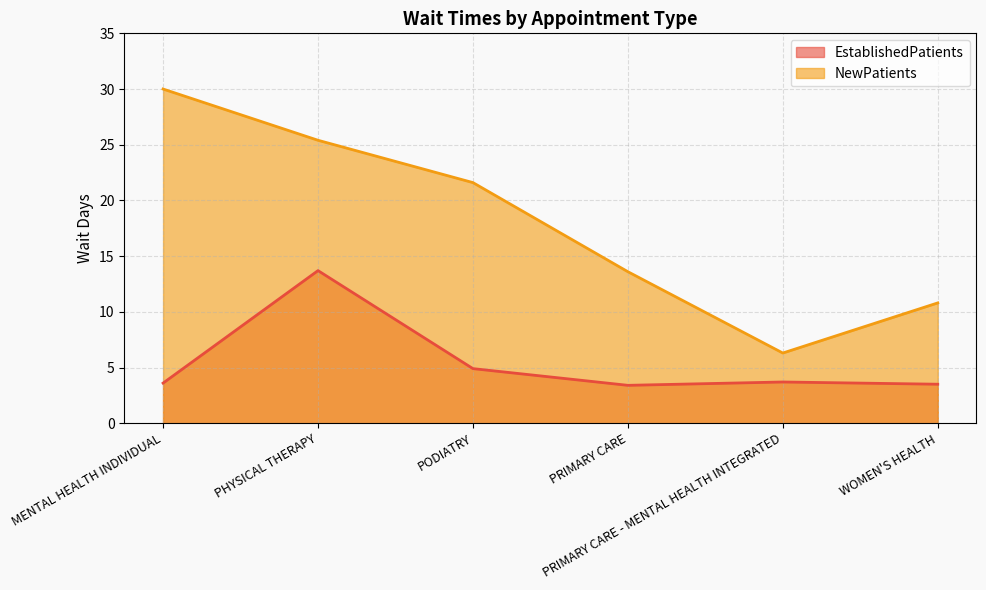

At how many categories does at least one series exceed 25?

2